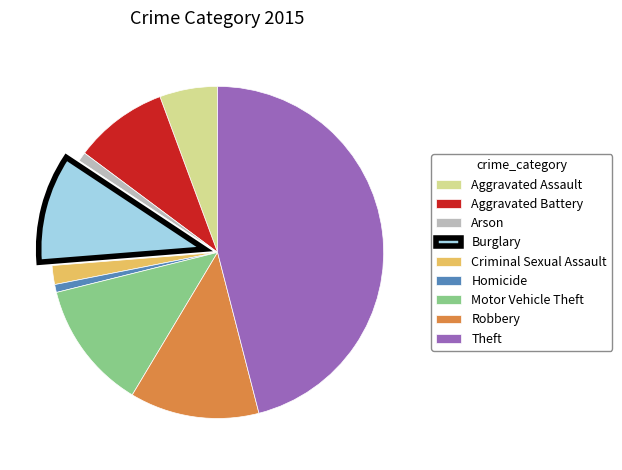

What is the ratio of the value at Aggravated Assault to the value at Homicide?

7.3